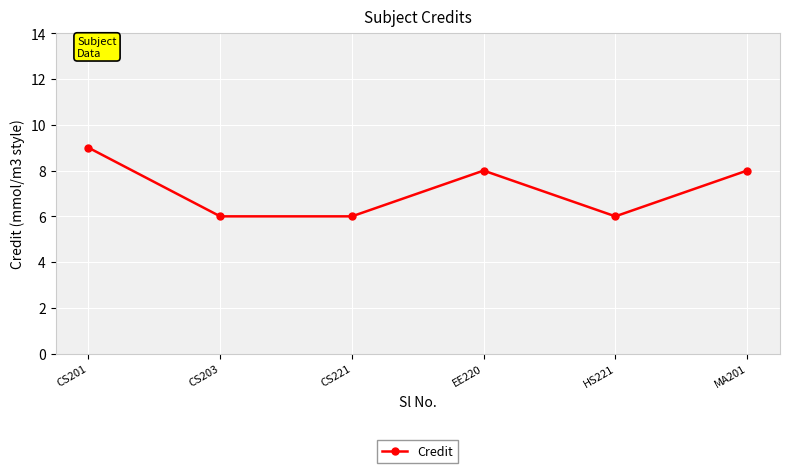

What is the change in value from EE220 to HS221?

-2